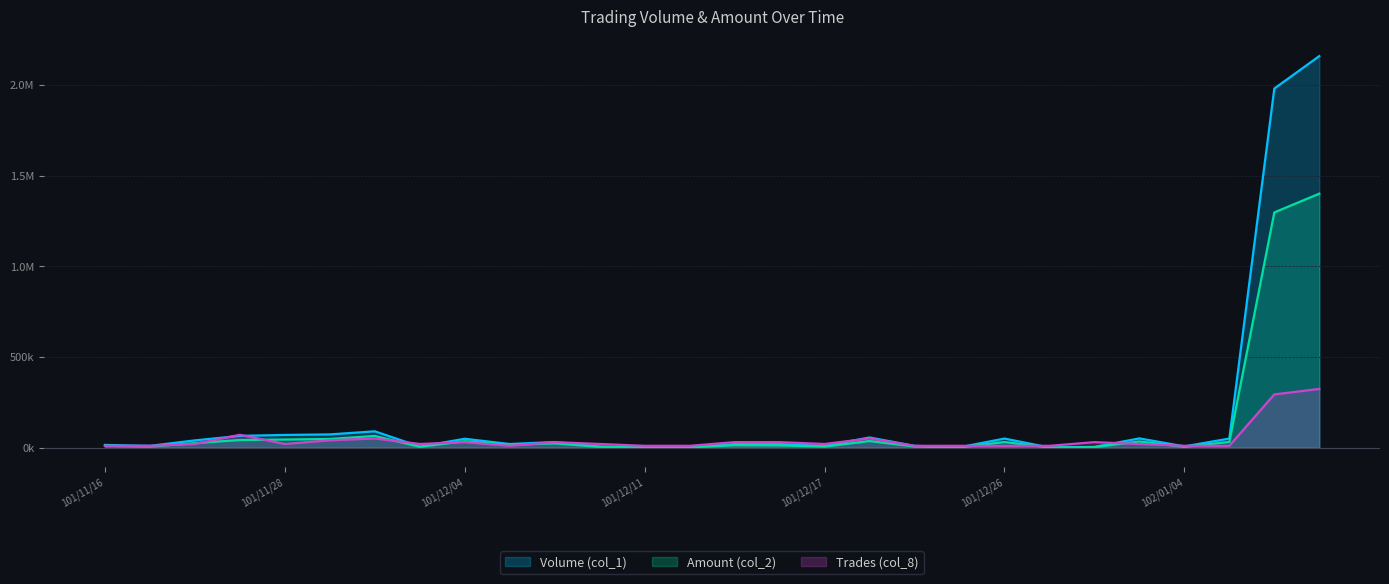

What is the sum of the Trades (col_8) values at 101/12/12 and 101/11/16?

20240.6